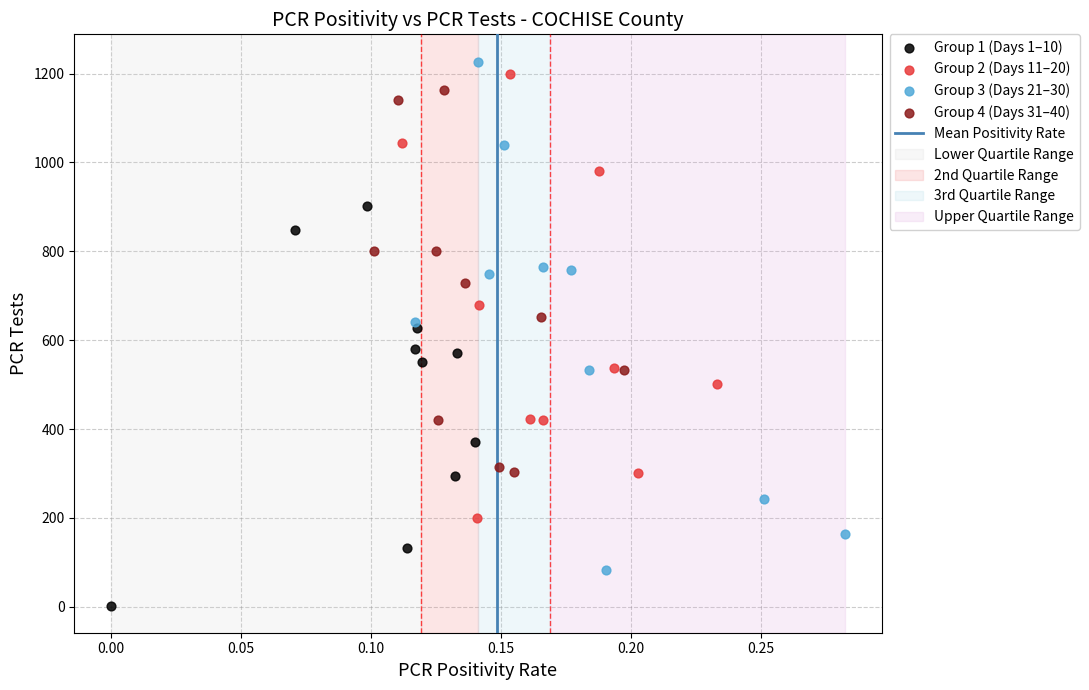

Which series reaches the minimum Y coordinate?

Group 1 (Days 1–10)